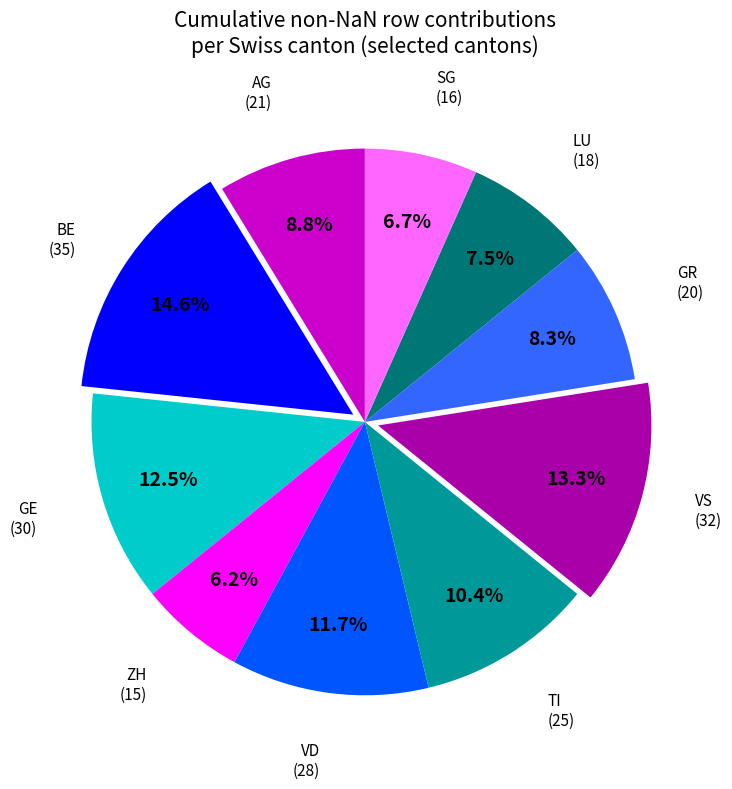

Does any single category account for the majority?

No